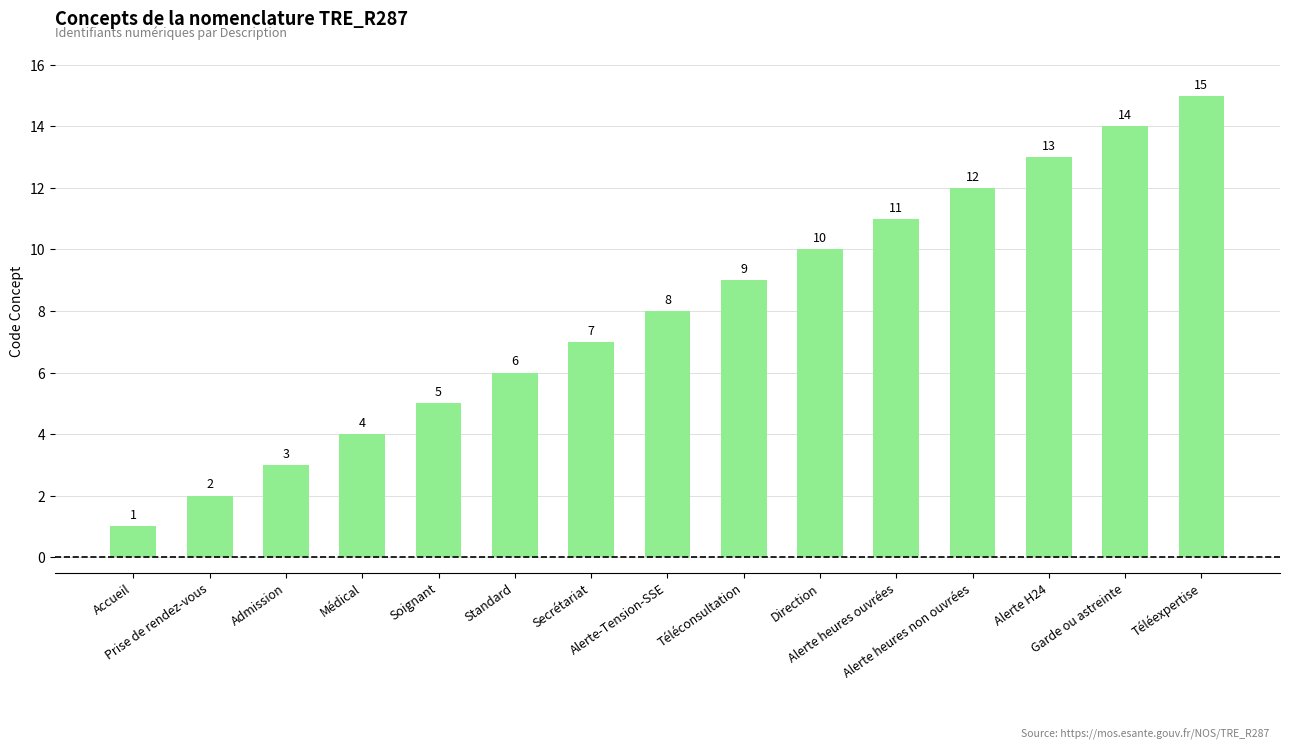

What is the maximum value shown in the chart?

15